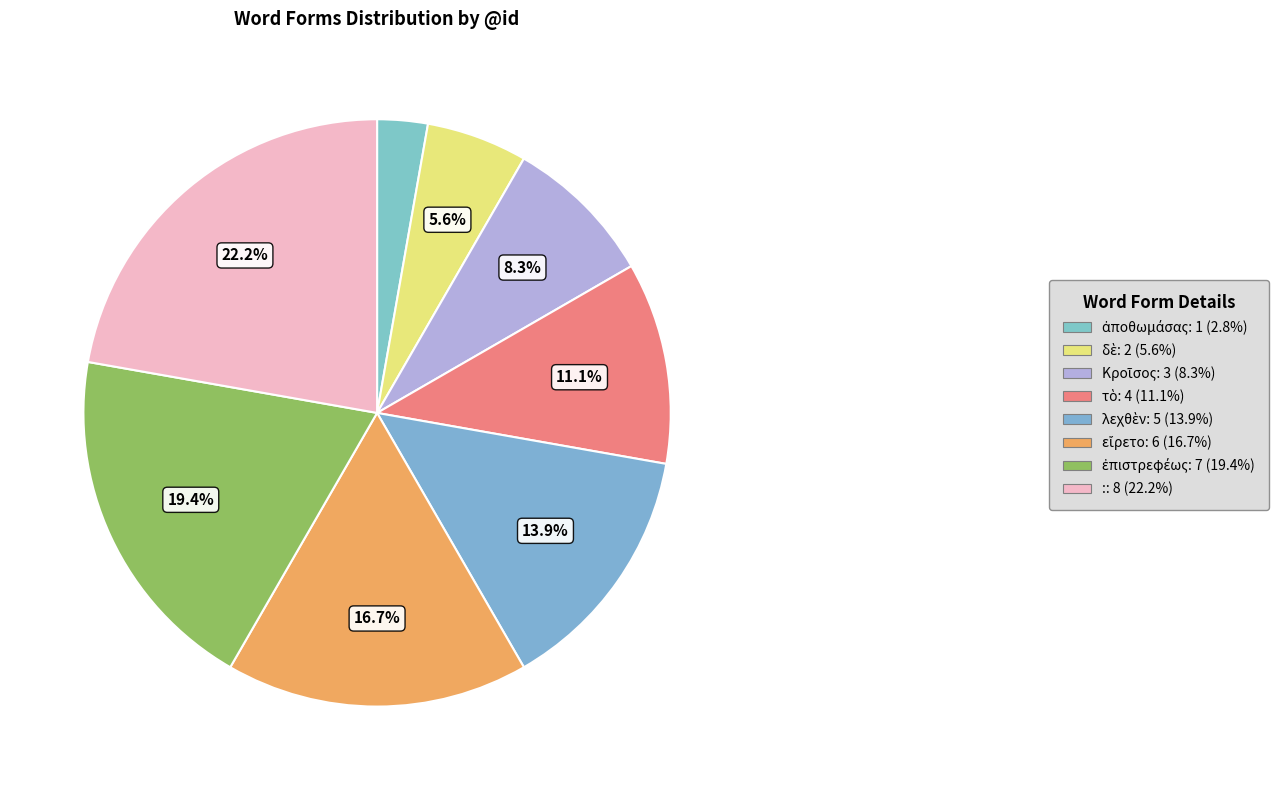

To the nearest percent, what portion does δὲ represent?

6%